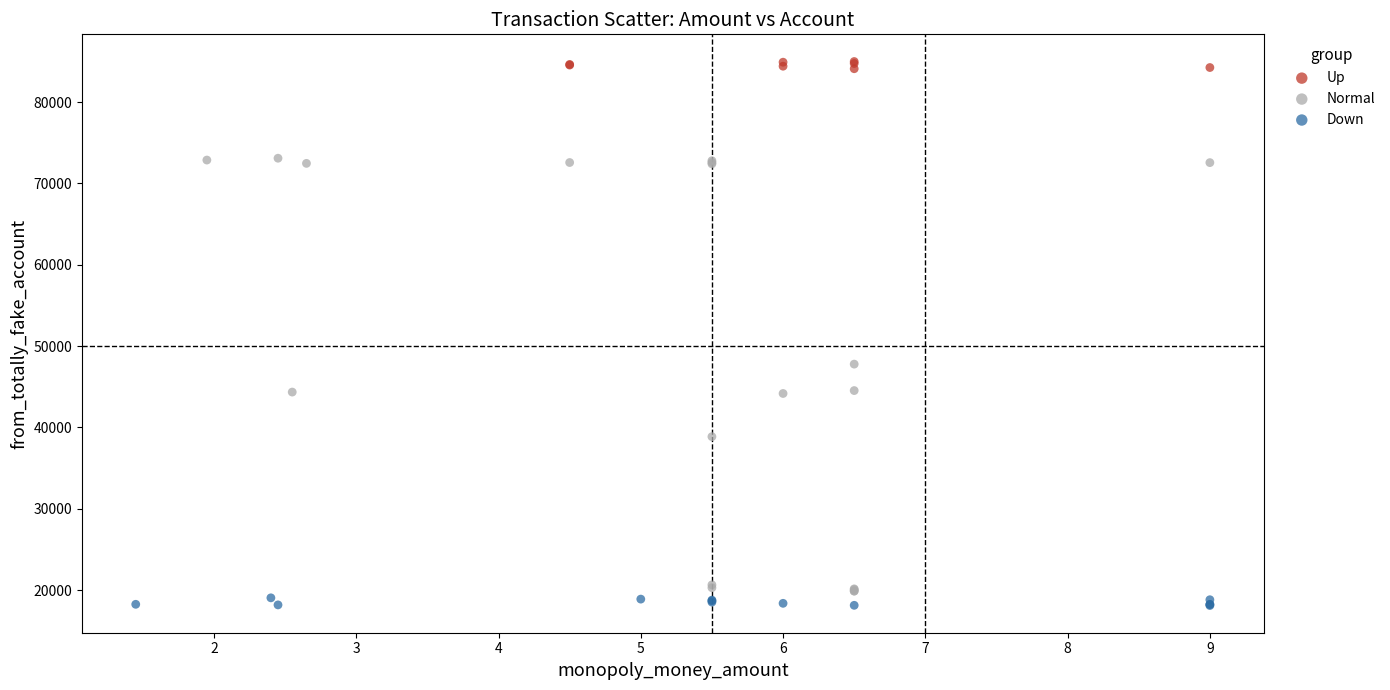

Which series reaches the maximum Y coordinate?

Up